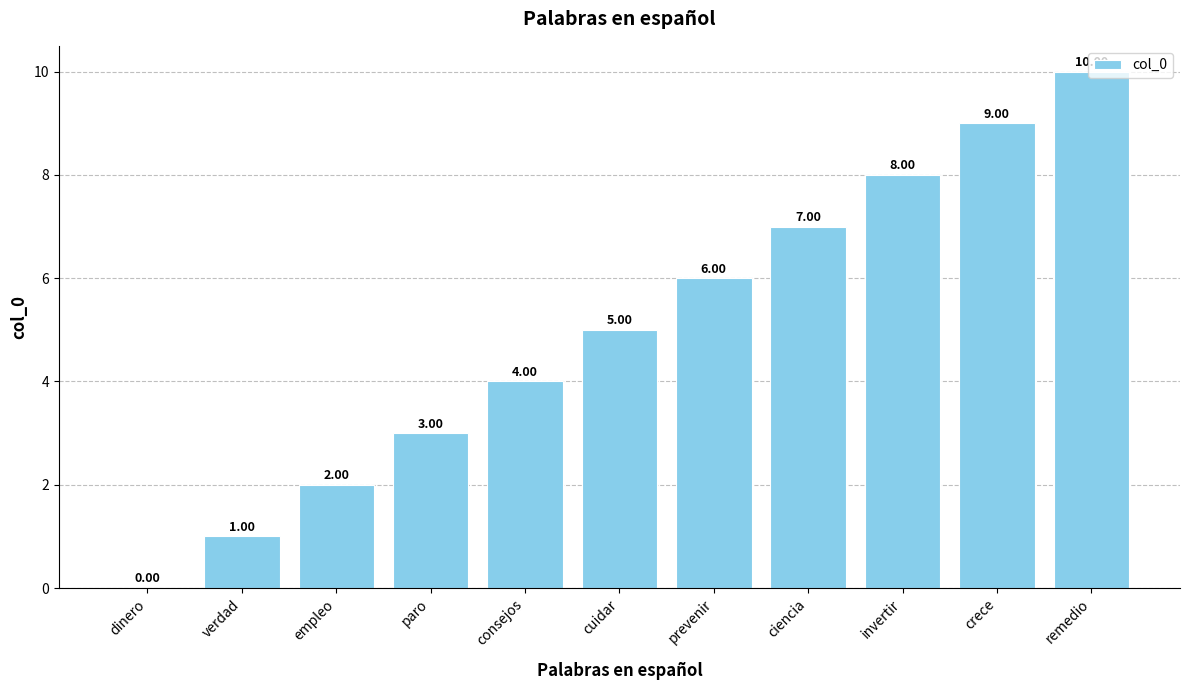

Reading right to left, list all the values displayed in this chart.

10	9	8	7	6	5	4	3	2	1	0